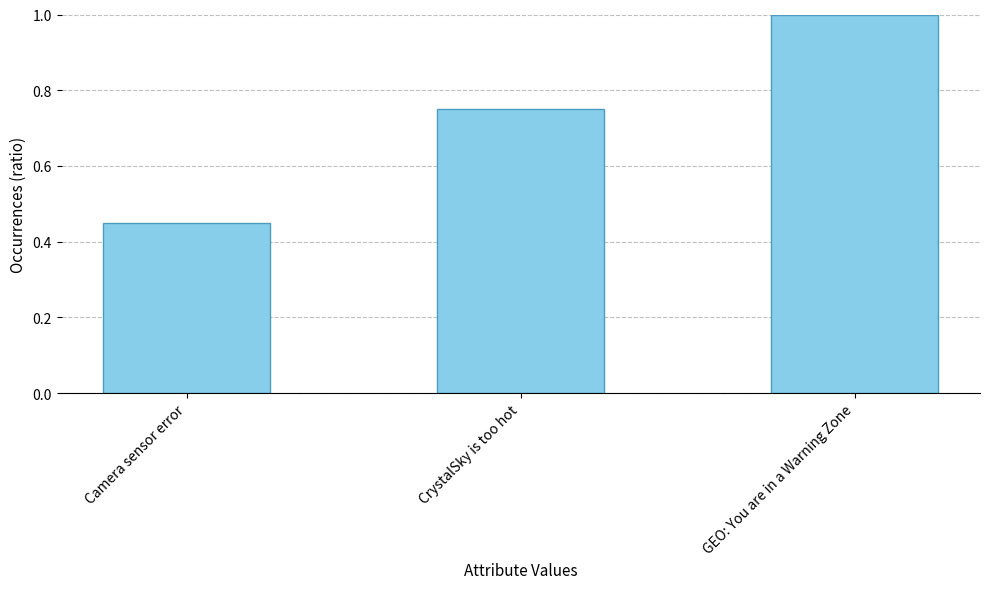

Between GEO: You are in a Warning Zone and Camera sensor error, which is larger?

GEO: You are in a Warning Zone